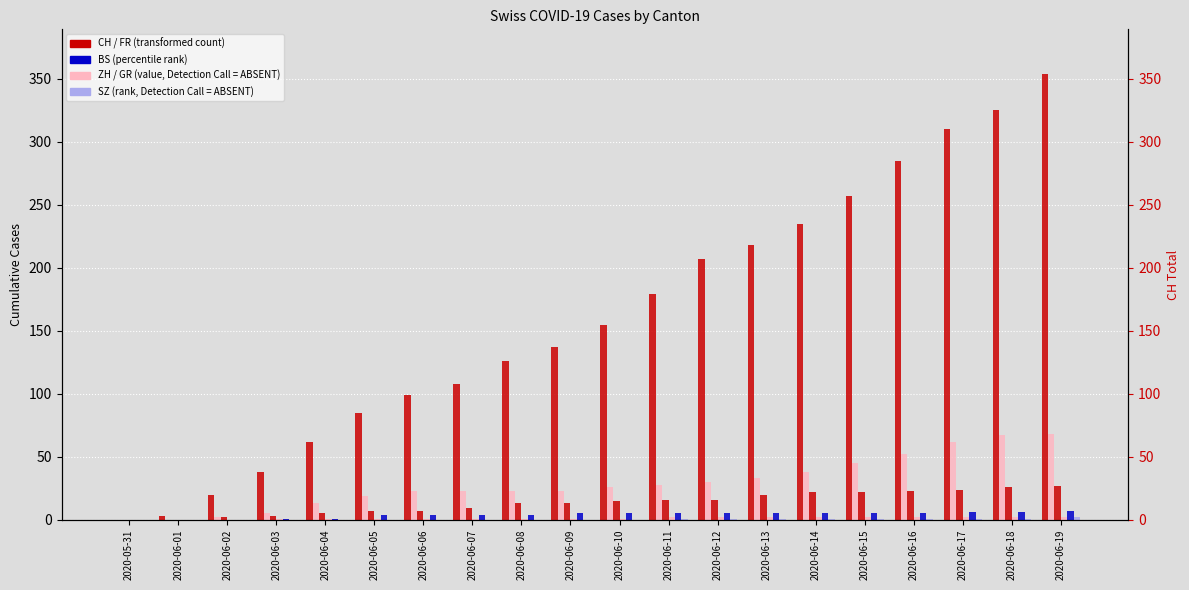

What is the label of the 12th bar from the left?

2020-06-11